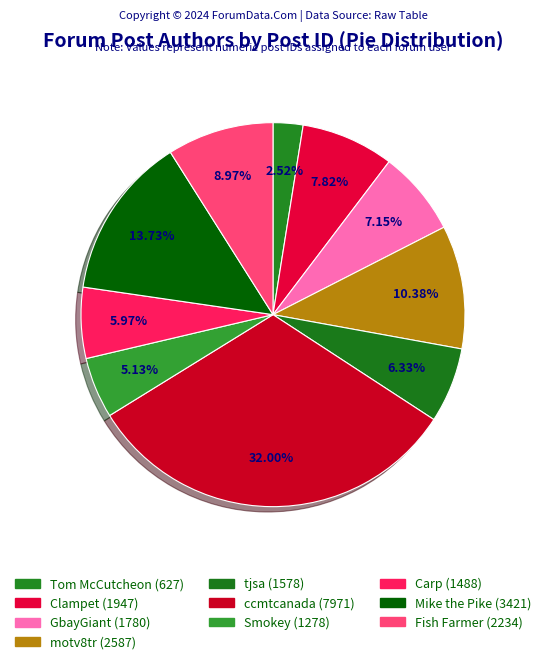

Rank the categories by value from highest to lowest.

ccmtcanada, Mike the Pike, motv8tr, Fish Farmer, Clampet, GbayGiant, tjsa, Carp, Smokey, Tom McCutcheon